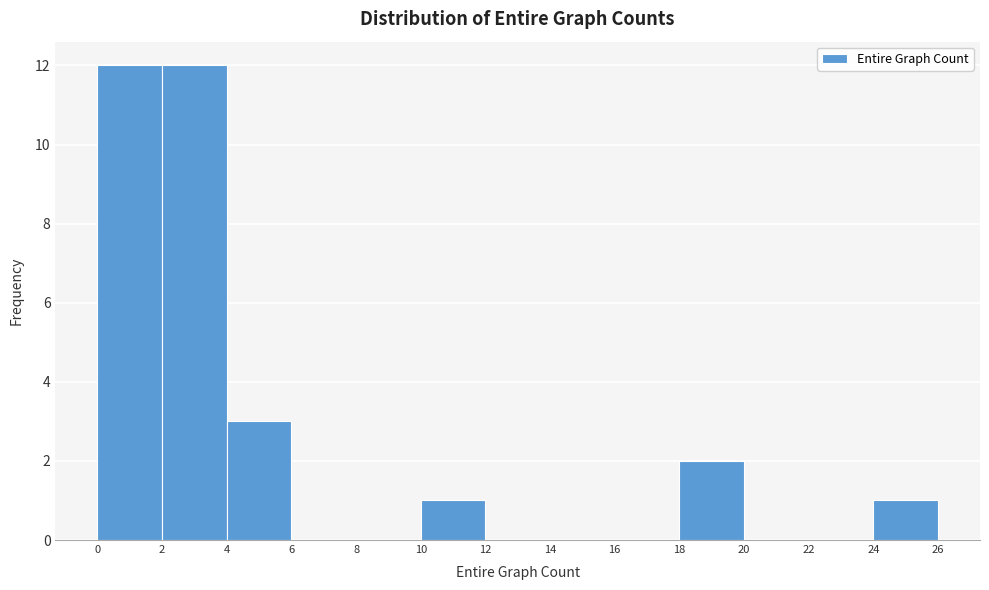

How tall is the bar that spans 18 to 20 on the x-axis? The values are not printed on the chart, so give them approximately, as read against the axis.

2